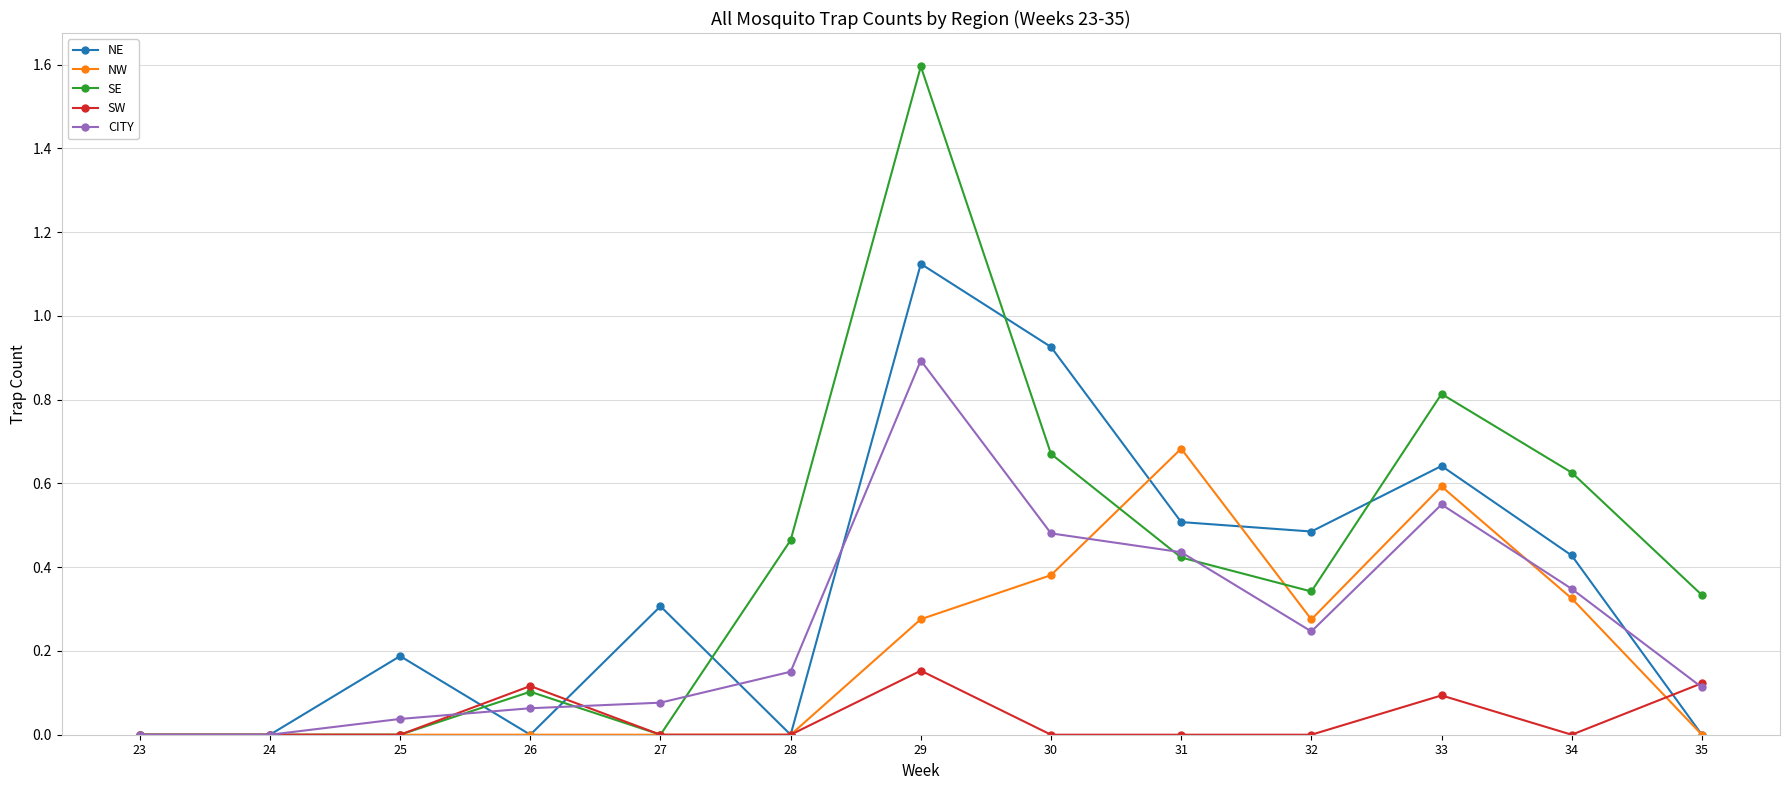

What are all the series names shown in the legend?

NE, NW, SE, SW, CITY